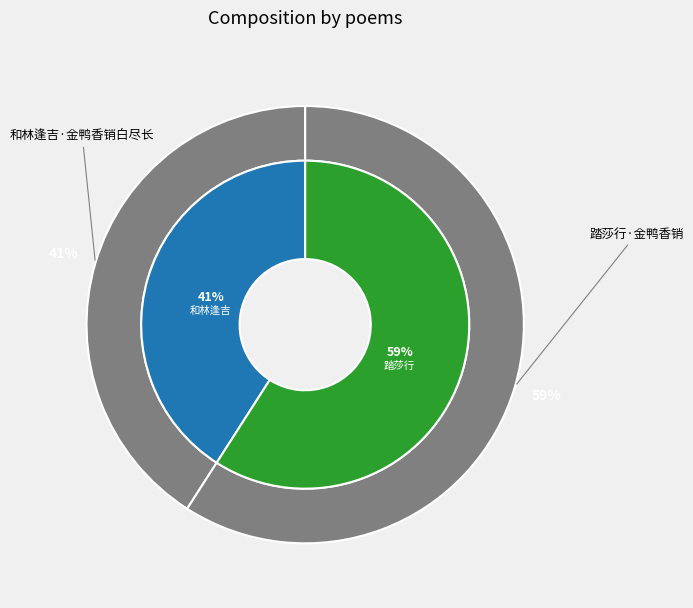

Count the number of slices in the pie.

2